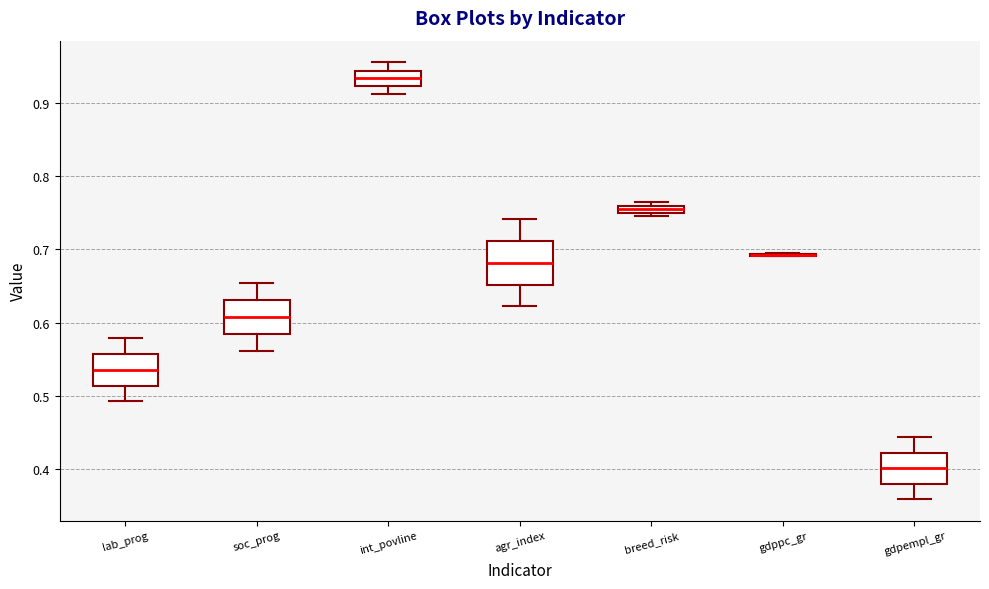

Comparing the boxes themselves (not the whiskers), which one is the tallest?

agr_index